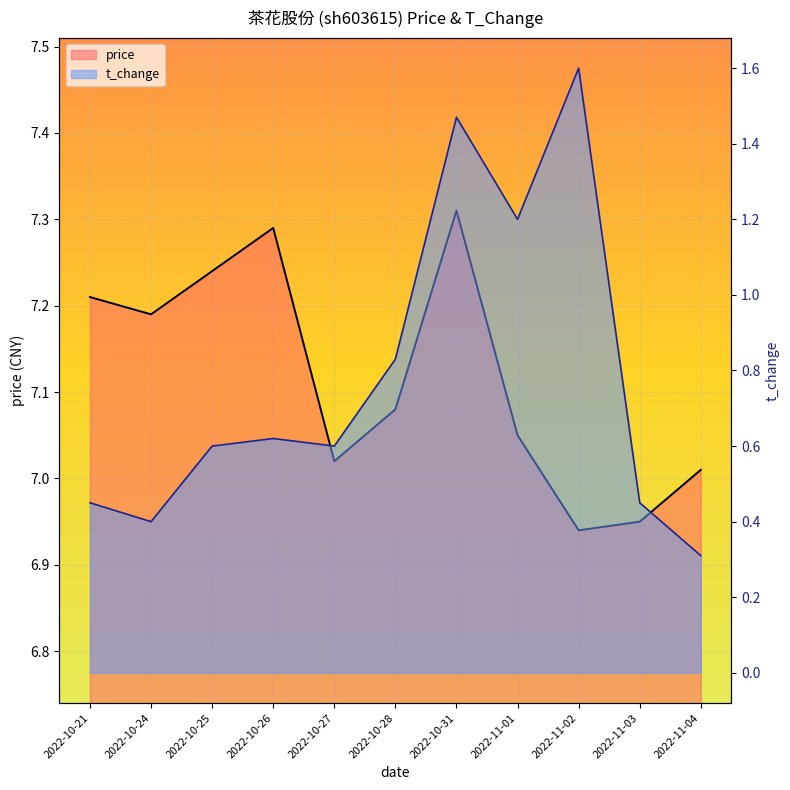

The t_change series shows 2.4 at 2022-11-02. True or false?

False